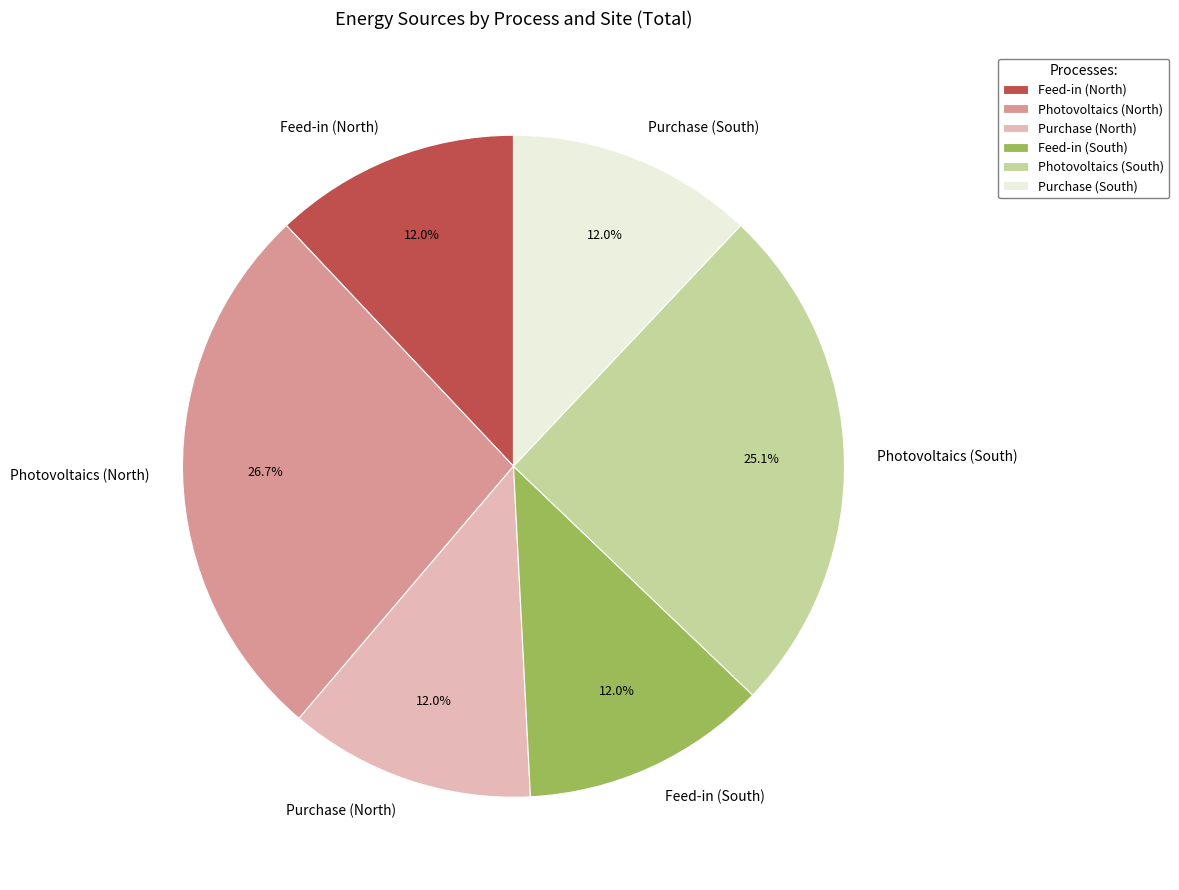

To the nearest percent, what percentage of the pie is Purchase (South)?

12%